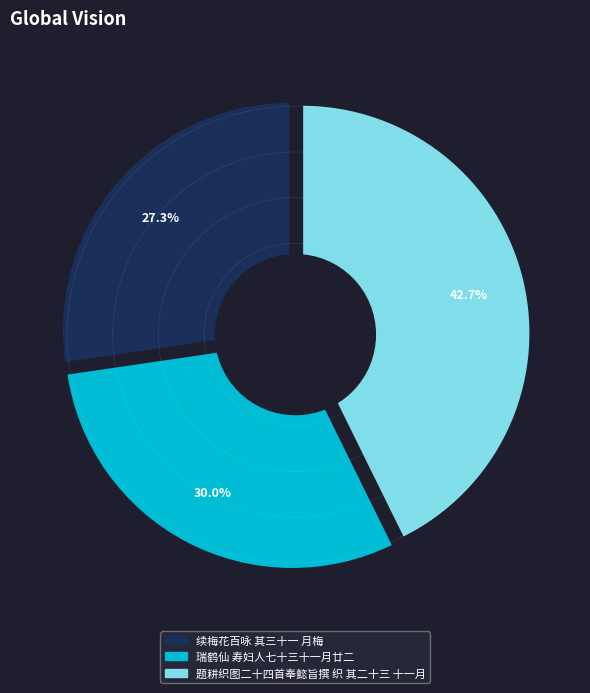

How many segments does this pie chart have?

3